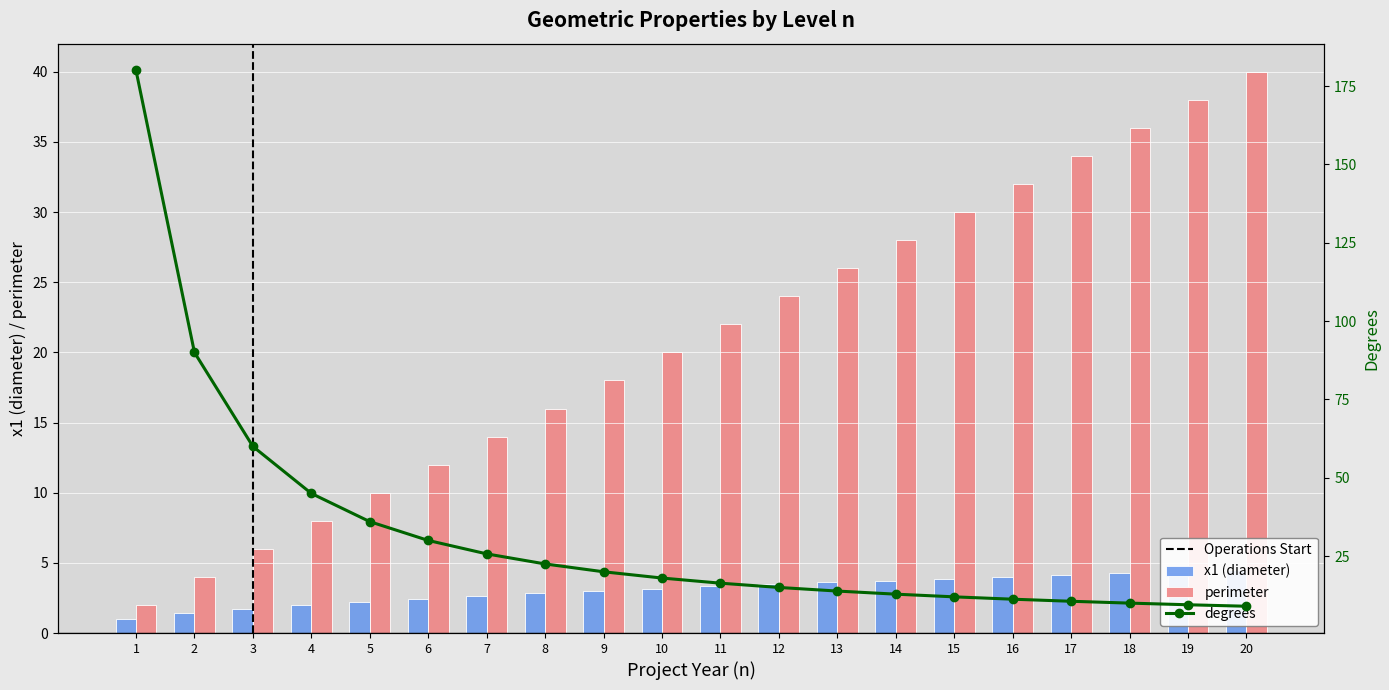

At 14, list the series in order from largest to smallest.

perimeter, degrees, x1 (diameter)